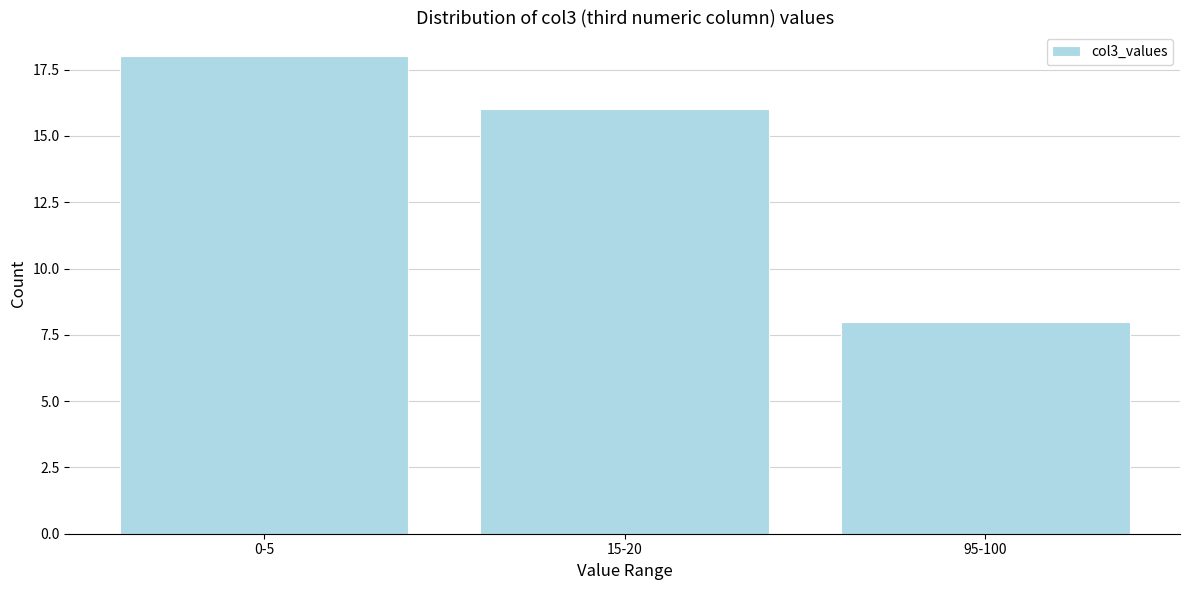

Reading right to left, transcribe all the data shown in this chart.

8	16	18